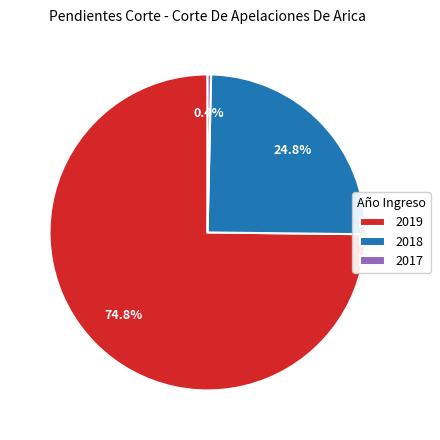

Rank the categories by value from highest to lowest.

2019, 2018, 2017